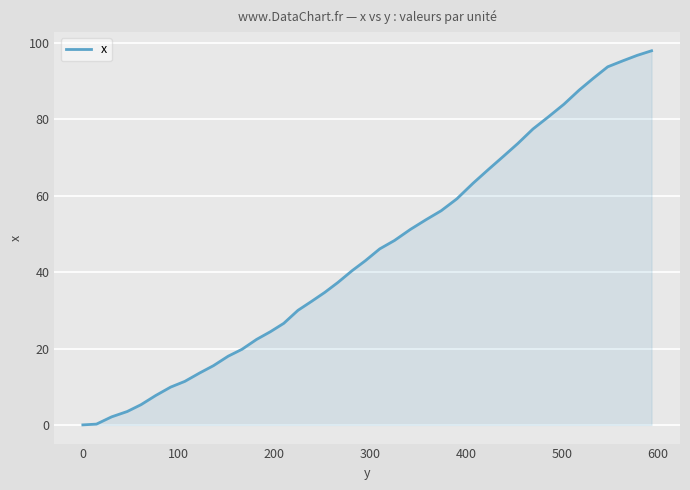

Is this an area chart (filled region under the line)?

Yes